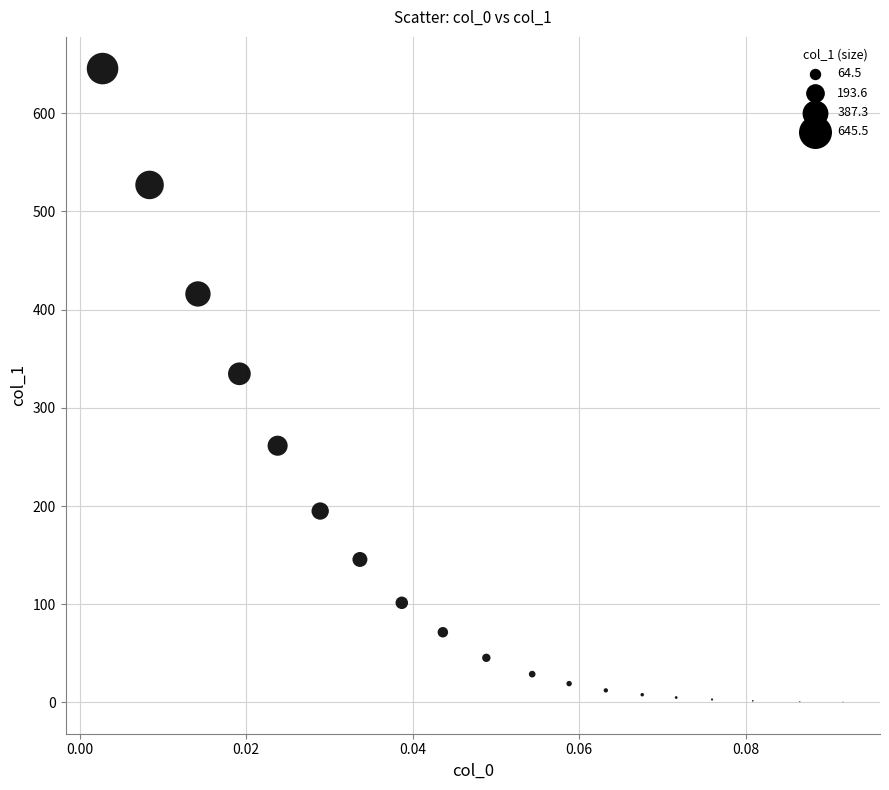

What is the range of Y values (max minus min)?

645.1